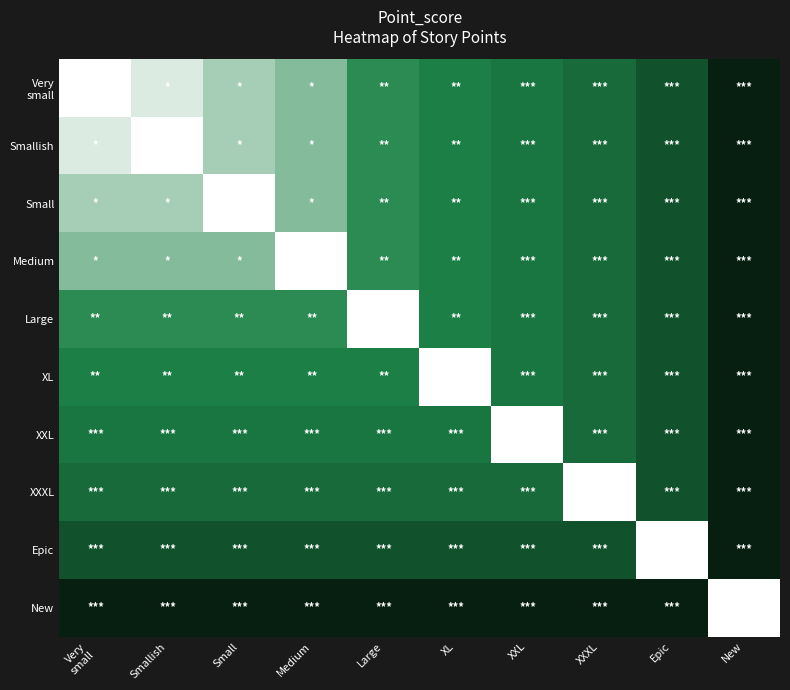

At which category does the chart reach its minimum across all series?

Very
small